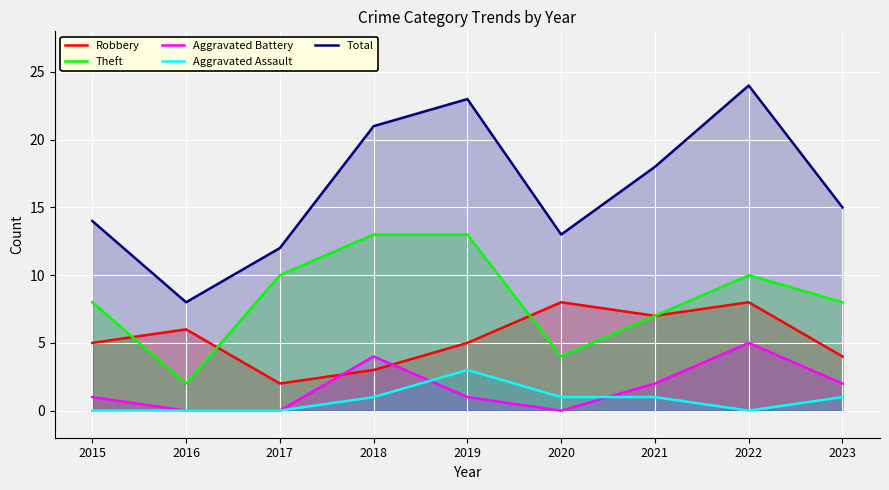

True or false: Aggravated Battery and Theft cross at least once.

False